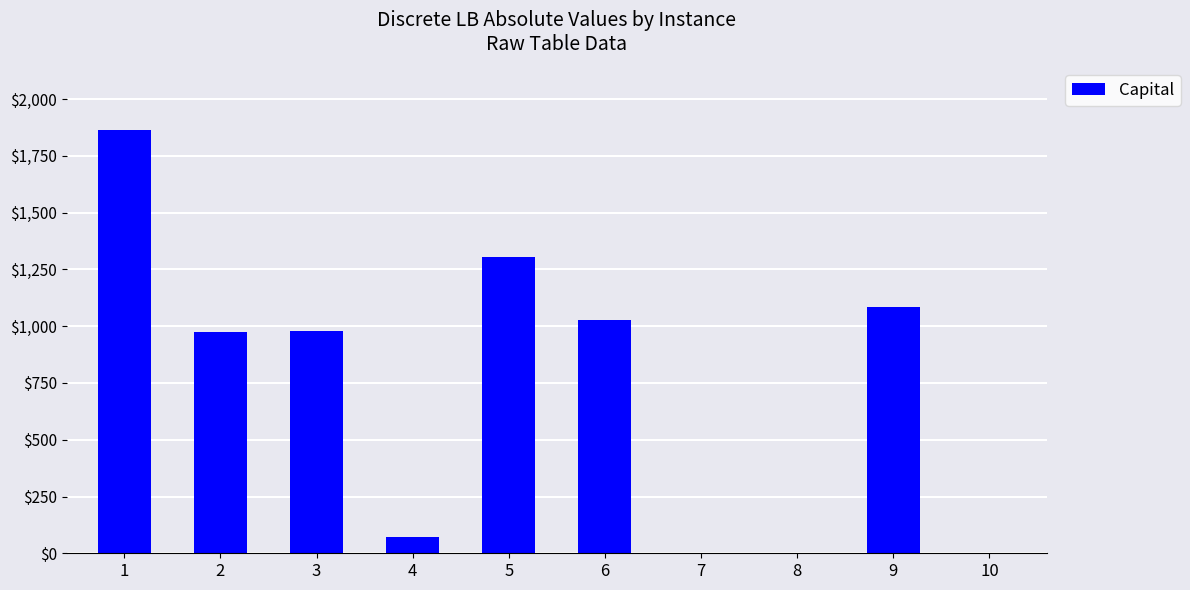

How many distinct data groups are displayed?

1